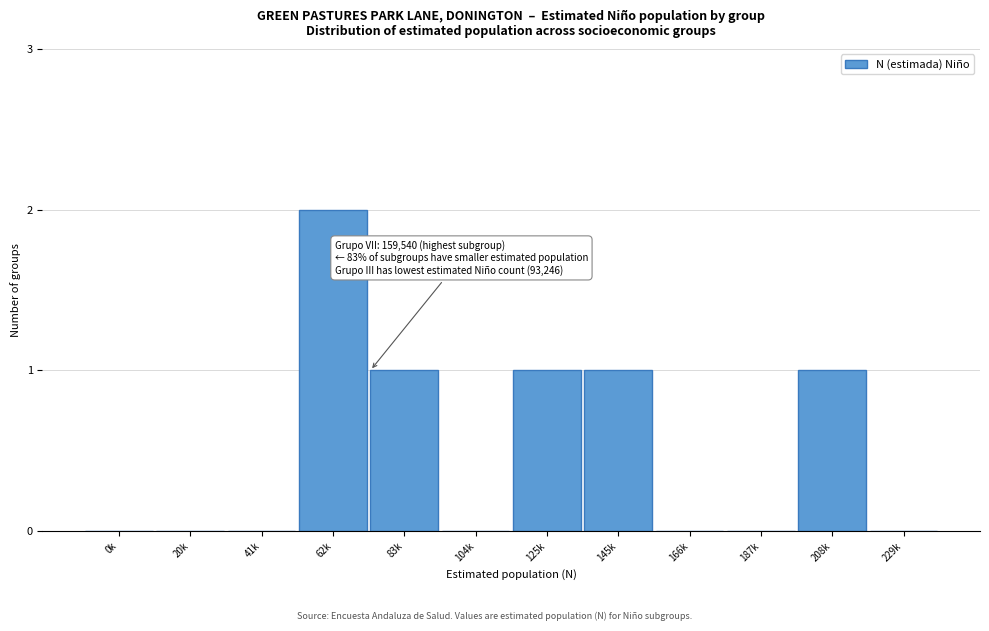

Reading left to right, list all the values displayed in this chart.

0k=0	20k=0	41k=0	62k=2	83k=1	104k=0	125k=1	145k=1	166k=0	187k=0	208k=1	229k=0